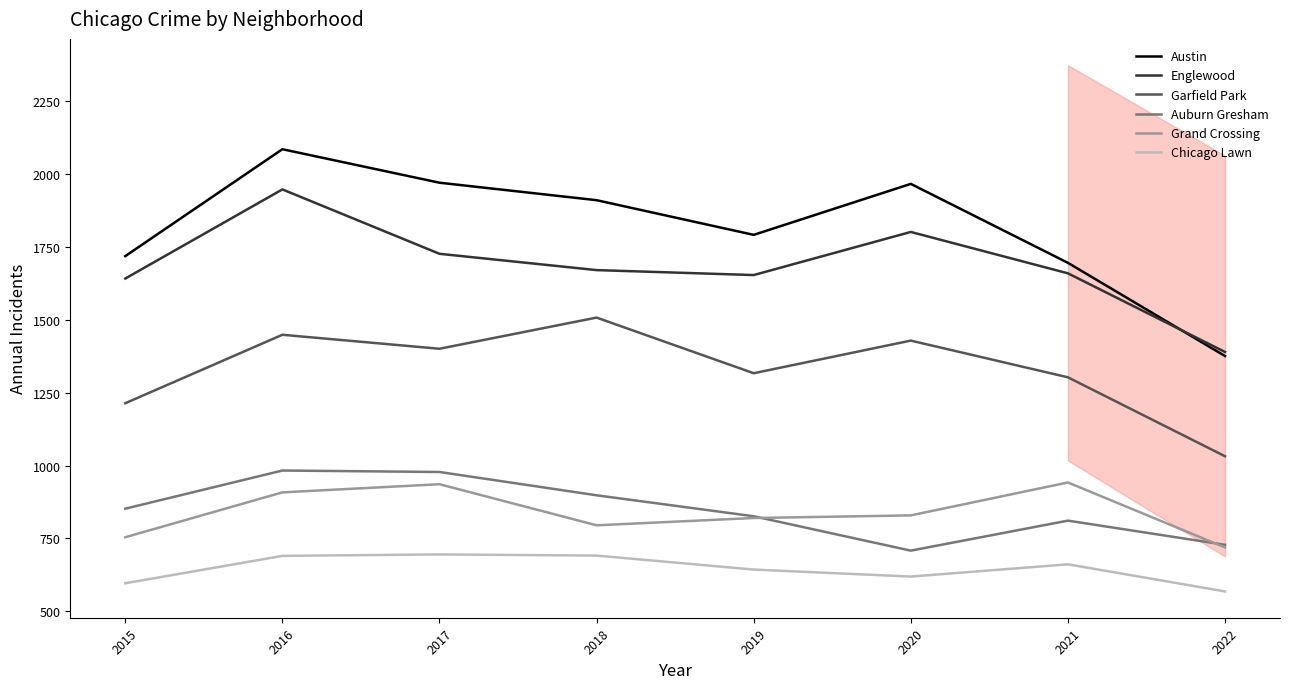

Reading left to right, what are all the values shown in this chart?

Austin: 2015=1719	2016=2086	2017=1971	2018=1911	2019=1792	2020=1967	2021=1696	2022=1376
Englewood: 2015=1642	2016=1948	2017=1727	2018=1671	2019=1654	2020=1802	2021=1660	2022=1390
Garfield Park: 2015=1214	2016=1449	2017=1401	2018=1508	2019=1317	2020=1429	2021=1303	2022=1032
Auburn Gresham: 2015=852	2016=983	2017=978	2018=898	2019=826	2020=708	2021=811	2022=728
Grand Crossing: 2015=754	2016=908	2017=936	2018=795	2019=820	2020=829	2021=942	2022=719
Chicago Lawn: 2015=596	2016=690	2017=695	2018=691	2019=643	2020=619	2021=661	2022=568